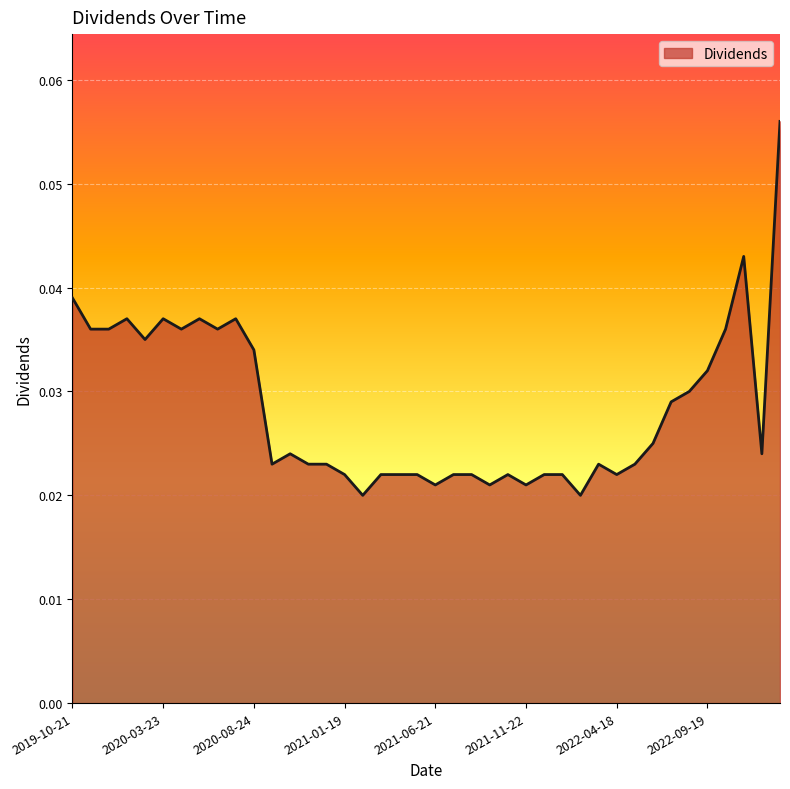

What is the label of the 5th point from the left?

2020-02-24